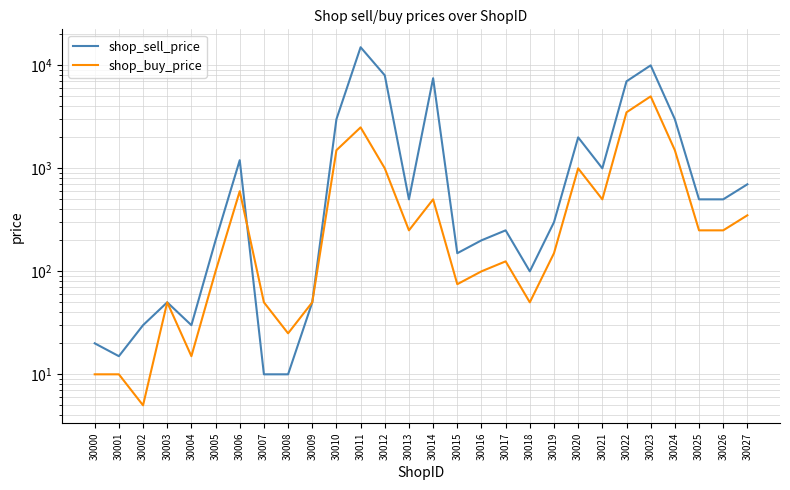

What is the spread (max minus min) of values at 30001?

5